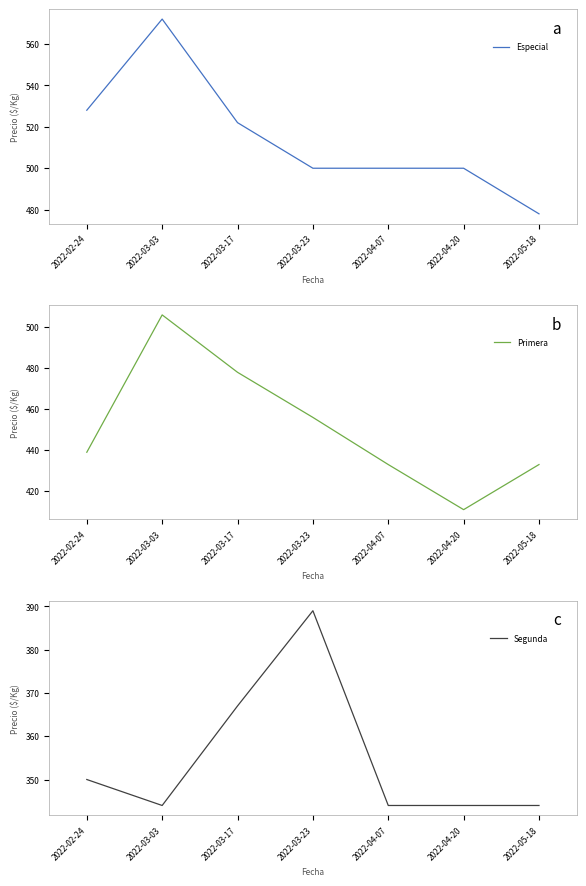

Does the chart have visible grid lines?

No